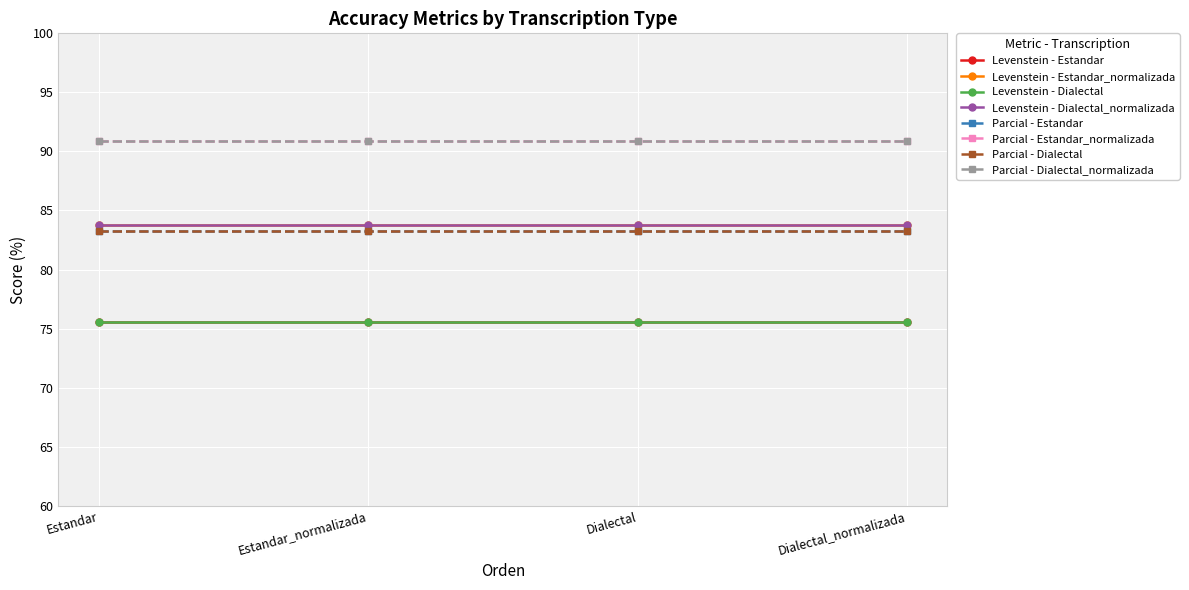

What is the minimum value shown in the chart?

75.6